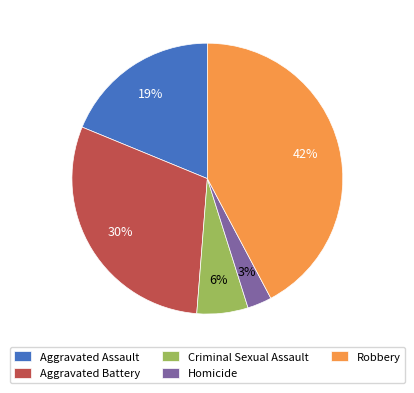

Rank the categories by value from lowest to highest.

Homicide, Criminal Sexual Assault, Aggravated Assault, Aggravated Battery, Robbery